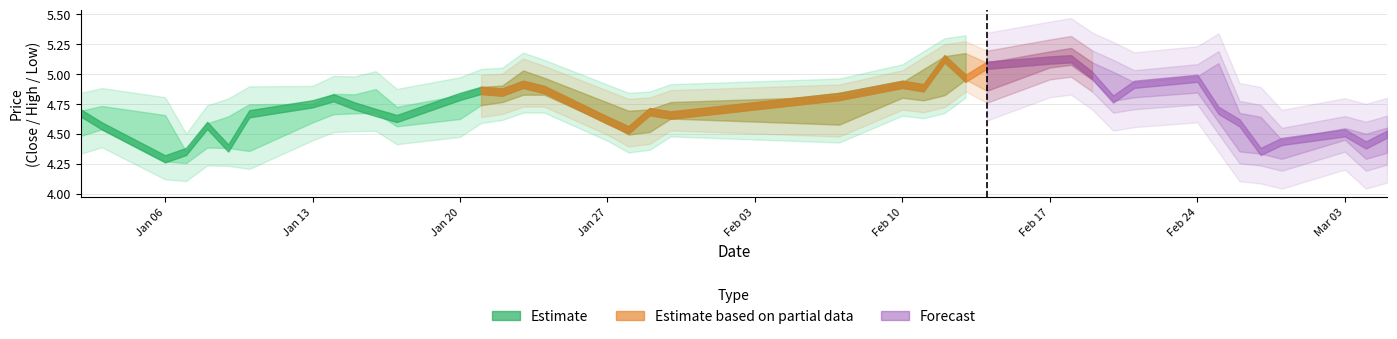

What is the difference between the second highest and second lowest values in the high series?

0.7